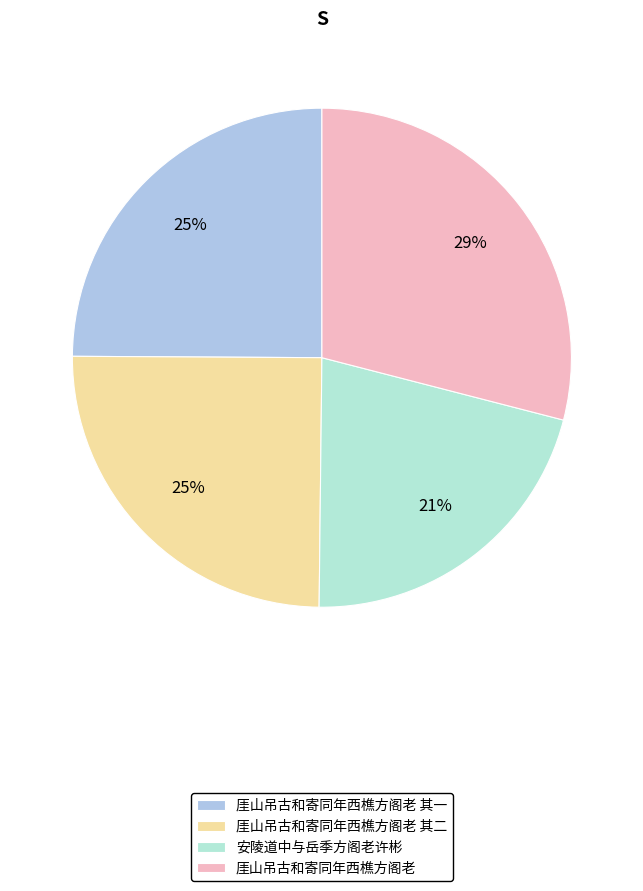

Does any single category account for the majority?

No